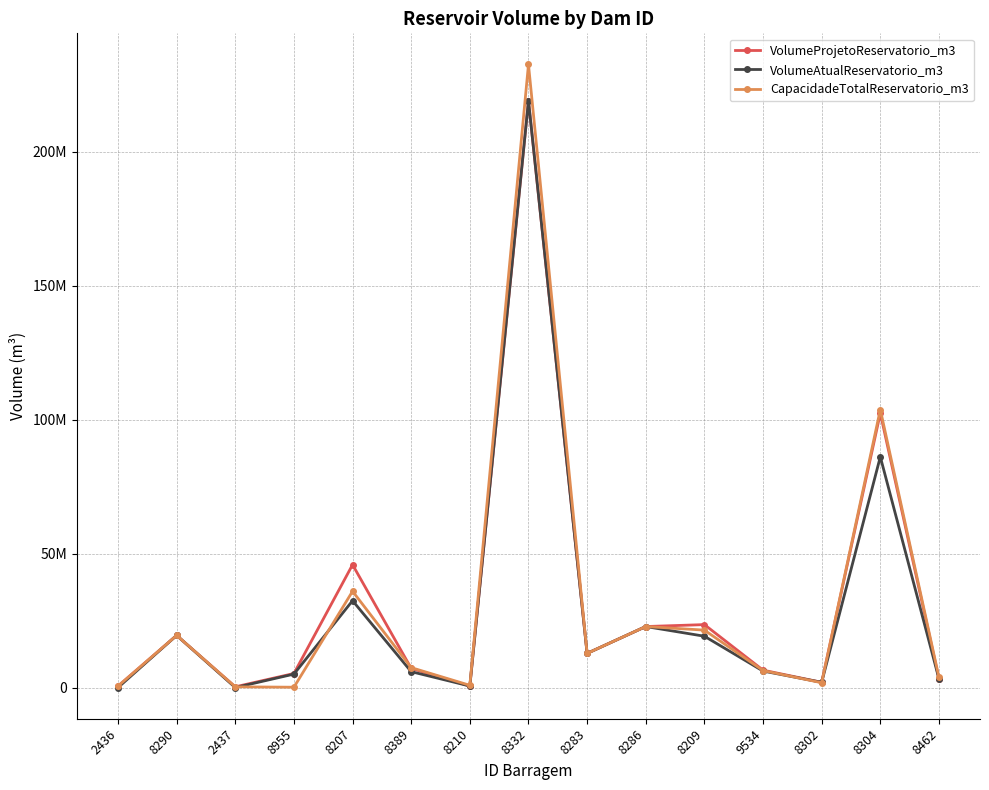

Reading right to left, list all the values displayed in this chart.

VolumeProjetoReservatorio_m3: 8462=3260000.0	8304=102398818.0	8302=1961714.0	9534=6500000.0	8209=23500000.0	8286=22778397.9	8283=12763176.5	8332=218964640.0	8210=563550.2	8389=7177241.7	8207=45854592.3	8955=5250000.0	2437=279500.0	8290=19476113.0	2436=549927.0
VolumeAtualReservatorio_m3: 8462=3260000.0	8304=86115233.8	8302=1961714.0	9534=6170000.0	8209=19164549.4	8286=22778397.9	8283=12763176.5	8332=218964640.0	8210=573971.0	8389=5940566.3	8207=32430000.0	8955=5028220.0	2437=14160.7	8290=19476113.0	2436=927.0
CapacidadeTotalReservatorio_m3: 8462=3807886.4	8304=103751000.0	8302=1801714.0	9534=6360245.8	8209=21441048.7	8286=22778397.9	8283=12763176.5	8332=232526173.0	8210=844442.8	8389=7451053.3	8207=35940000.0	8955=133077.0	2437=279500.0	8290=19476113.0	2436=549927.0